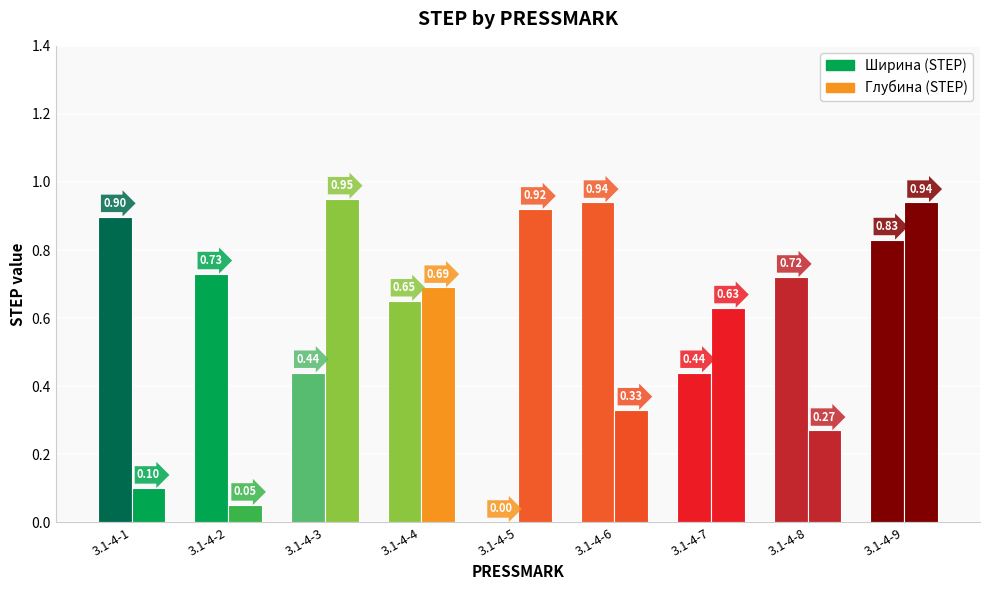

What are all the series names shown in the legend?

Ширина_STEP, Глубина_STEP